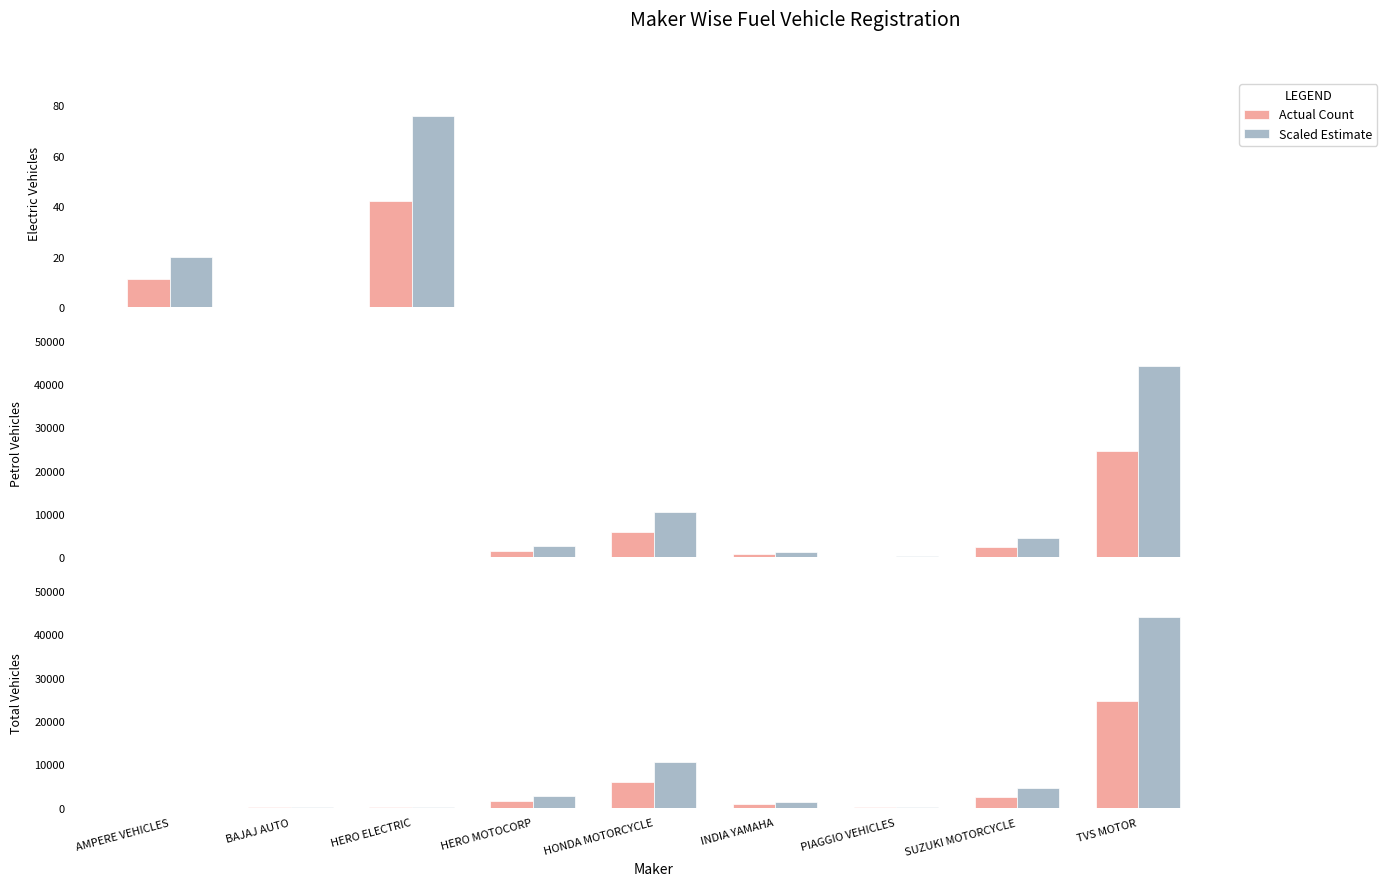

What is the total value across all series at HONDA MOTORCYCLE?

16357.6